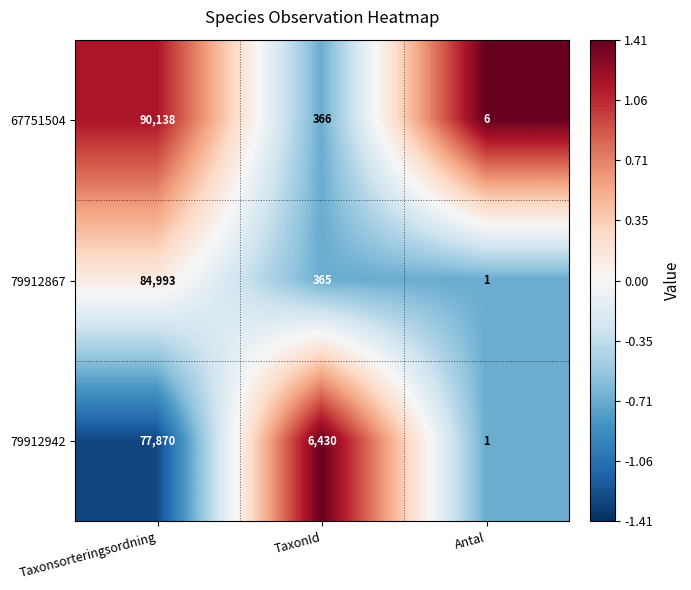

How many series are shown in this chart?

3